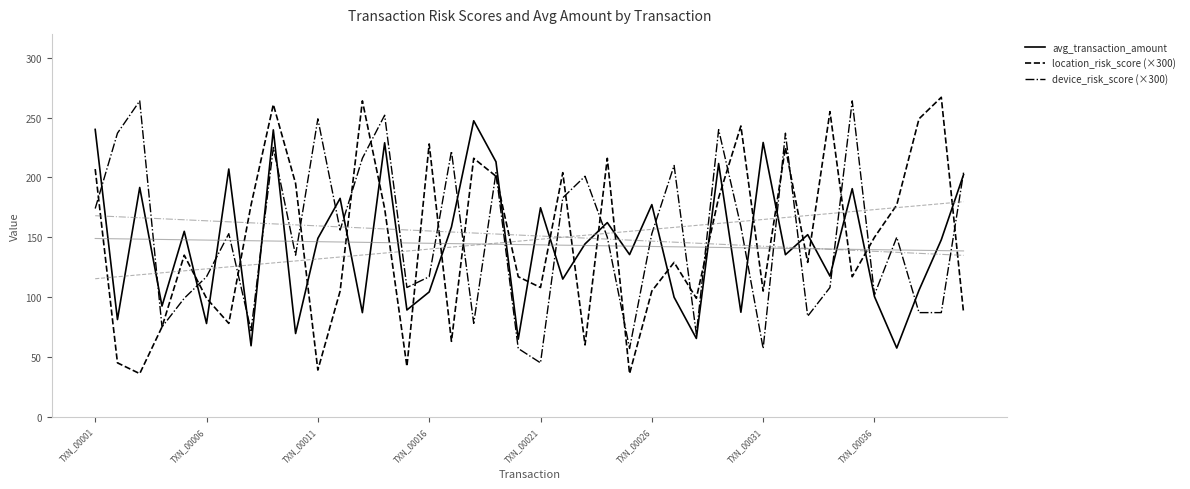

What is the minimum value for device_risk_score (×300)?

45.0